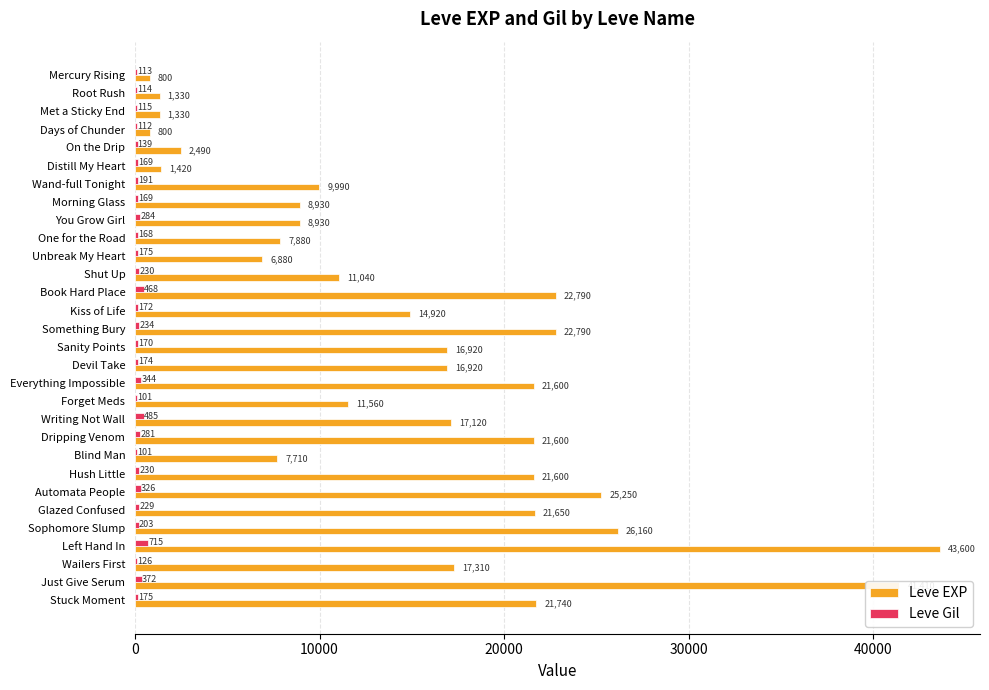

Which series changed the most between One for the Road and Automata People?

Leve EXP